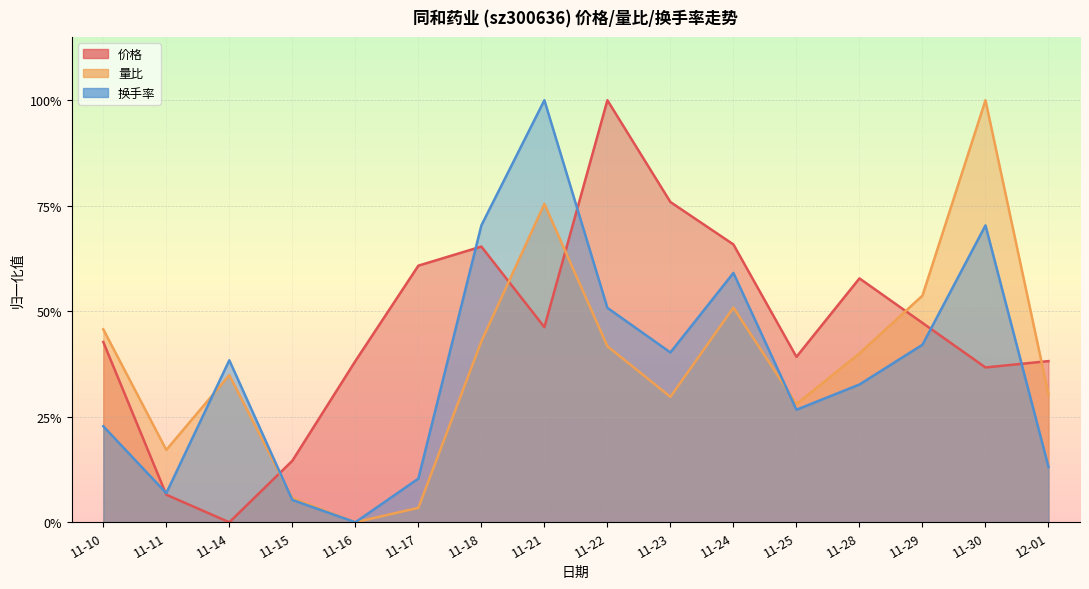

Reading right to left, list all the values displayed in this chart.

价格: 0.4	0.4	0.5	0.6	0.4	0.7	0.8	1.0	0.5	0.7	0.6	0.4	0.1	0.0	0.1	0.4
量比: 0.3	1.0	0.5	0.4	0.3	0.5	0.3	0.4	0.8	0.4	0.0	0.0	0.1	0.3	0.2	0.5
换手率: 0.1	0.7	0.4	0.3	0.3	0.6	0.4	0.5	1.0	0.7	0.1	0.0	0.1	0.4	0.1	0.2